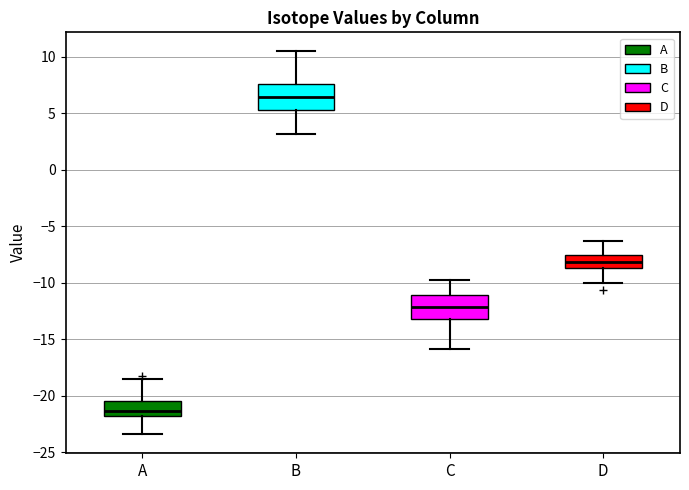

Reading left to right, read every box against the y-axis: the position of its median line, the range the box covers, and the ends of its whiskers. The values are not printed on the chart, so give them approximately, as read against the axis.

A: median -21.5, box -22.0 to -20.5, whiskers -23.5 to -18.5
B: median 6.5, box 5.5 to 7.5, whiskers 3.0 to 10.5
C: median -12.0, box -13.0 to -11.0, whiskers -16.0 to -10.0
D: median -8.0, box -8.5 to -7.5, whiskers -10.0 to -6.5